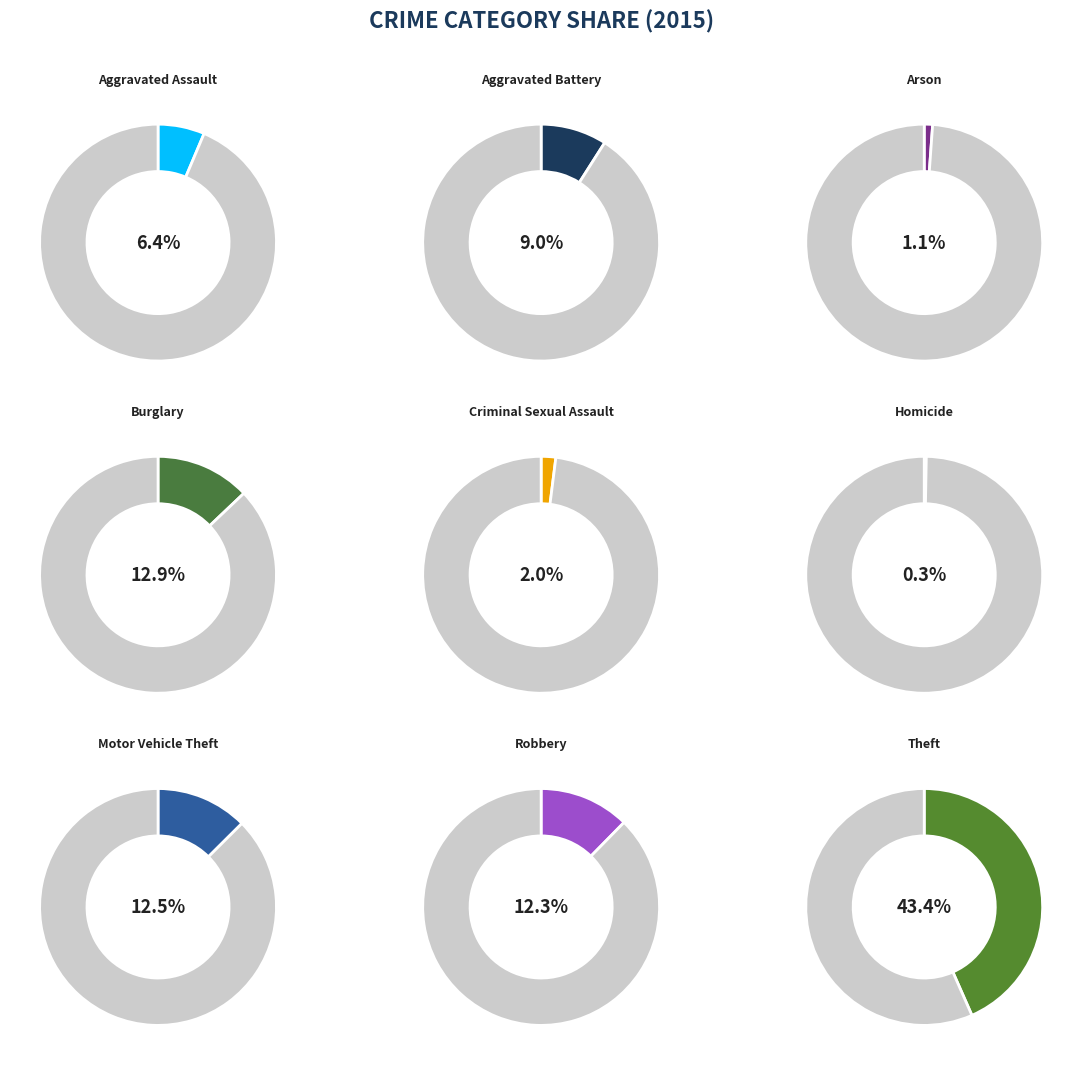

Is there any slice that represents more than half of the pie?

No